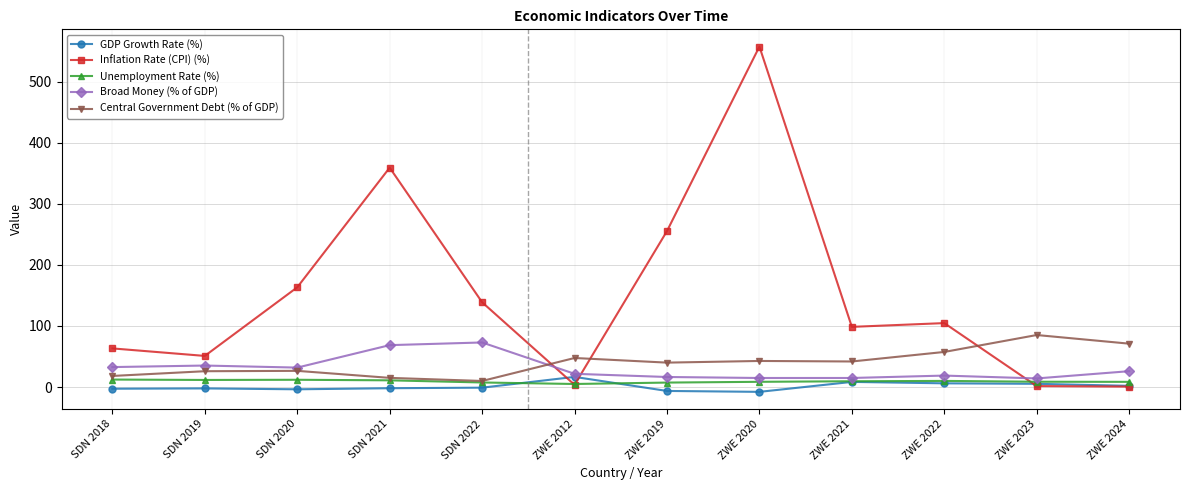

What is the lowest value of the Broad Money (% of GDP) series?

14.1